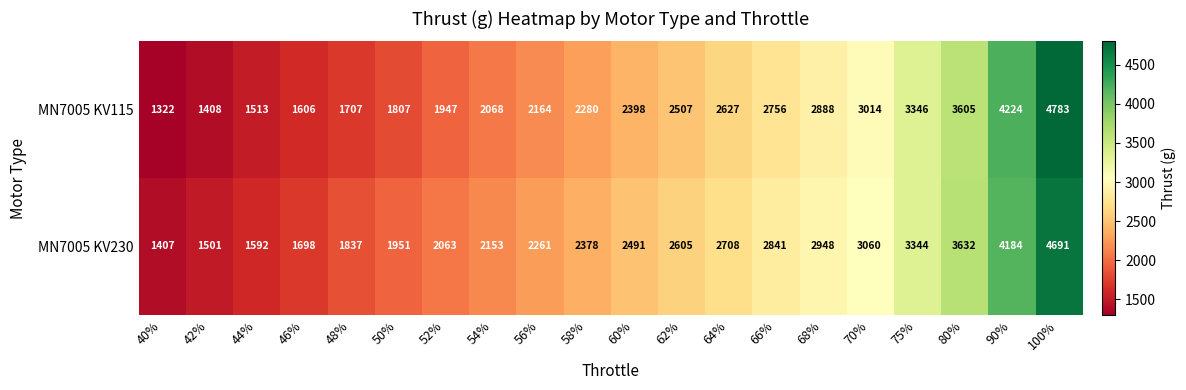

At 44%, list the series in order from smallest to largest.

MN7005 KV115, MN7005 KV230